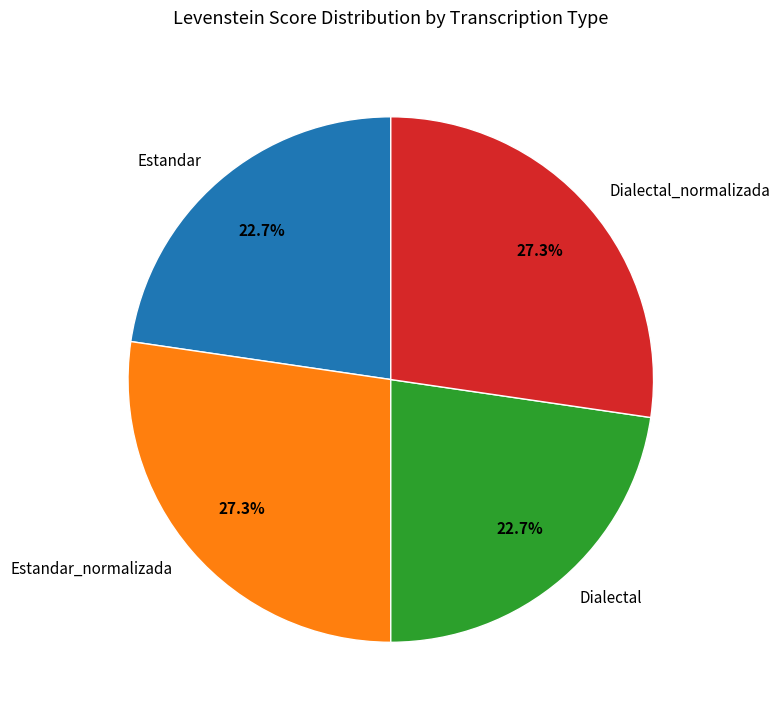

True or false: Estandar_normalizada accounts for 36% of the total.

False